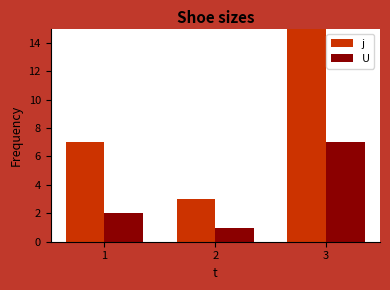

Which series has the largest range (max minus min)?

j